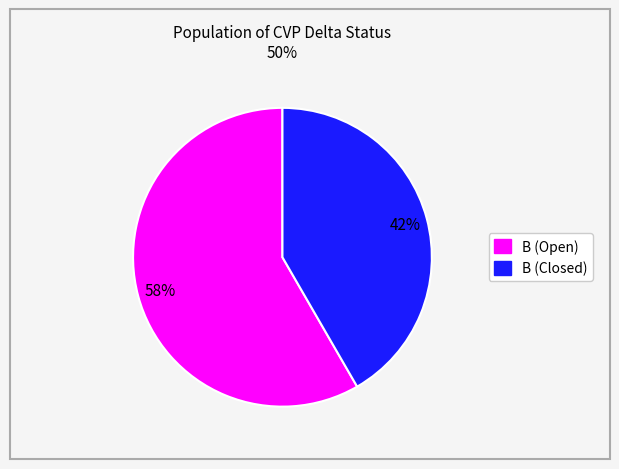

How many segments does this pie chart have?

2